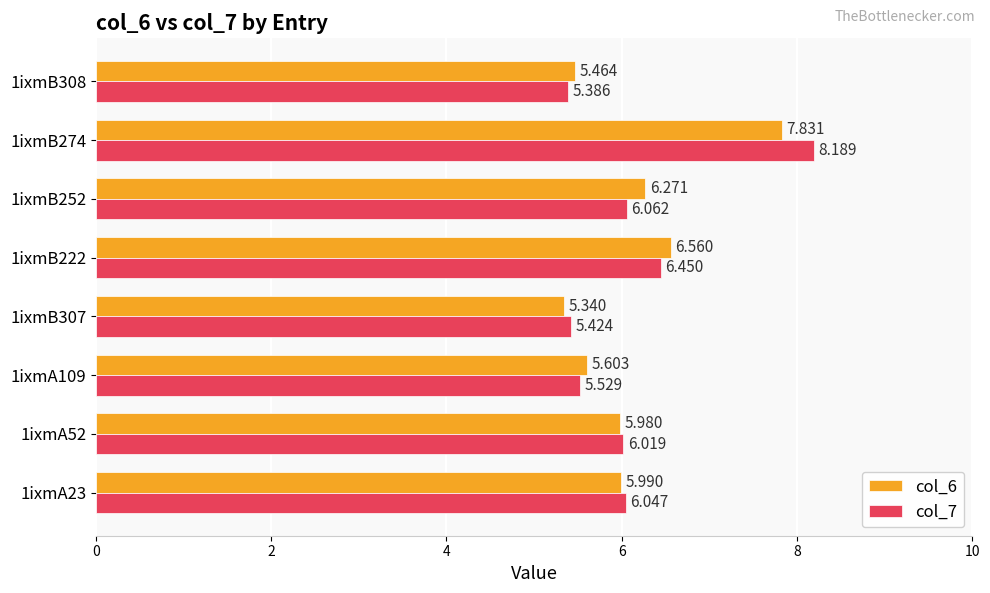

What are all the series names shown in the legend?

col_6, col_7